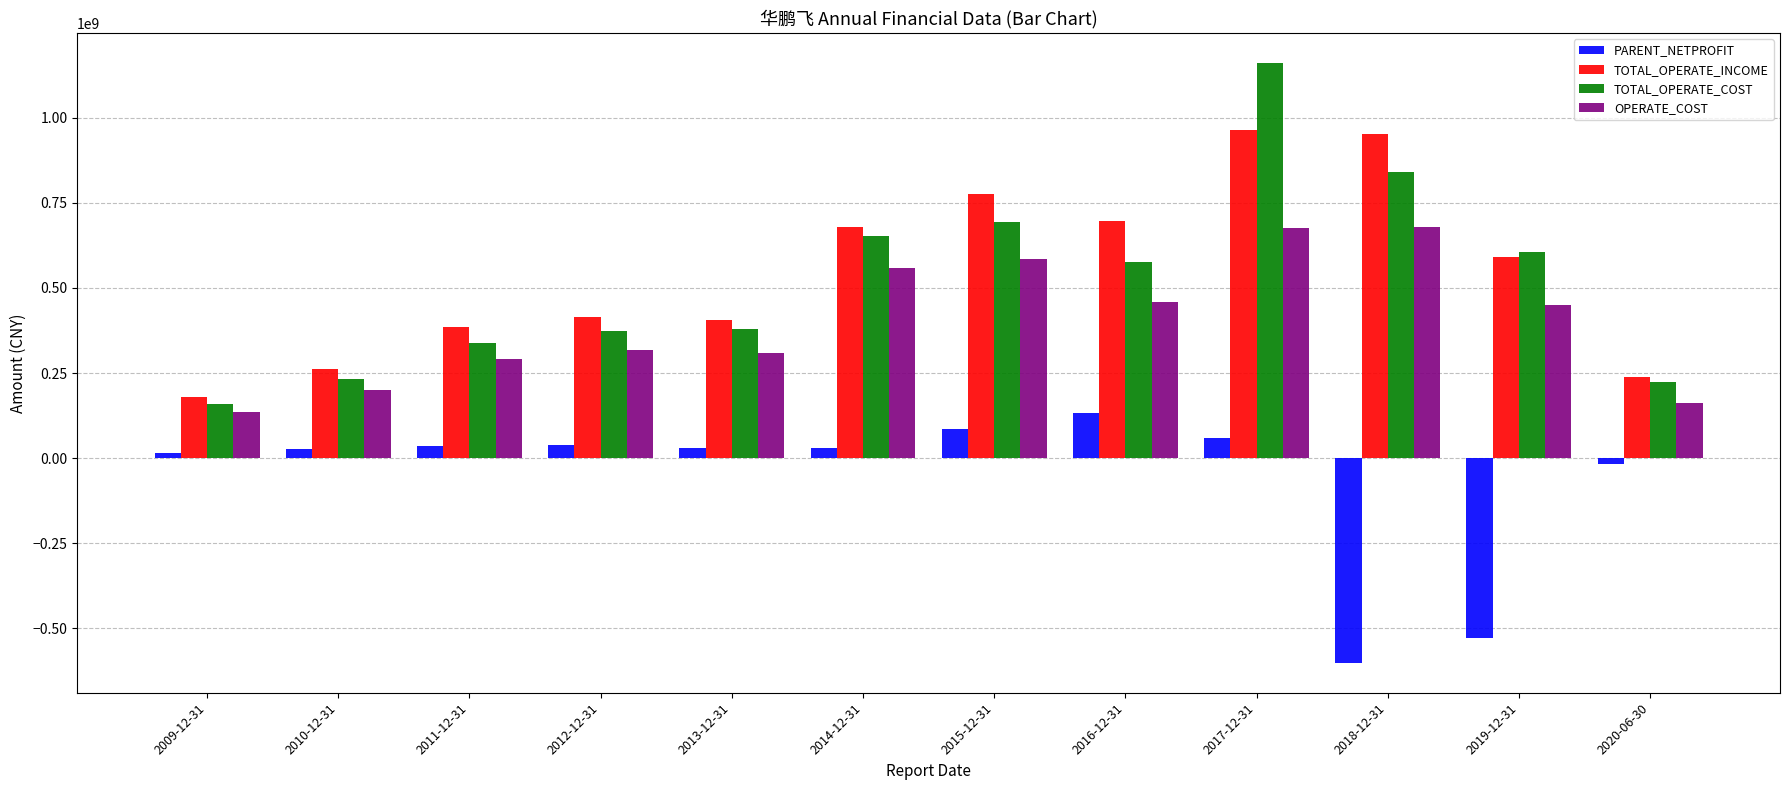

Which series has the largest total across all categories?

TOTAL_OPERATE_INCOME